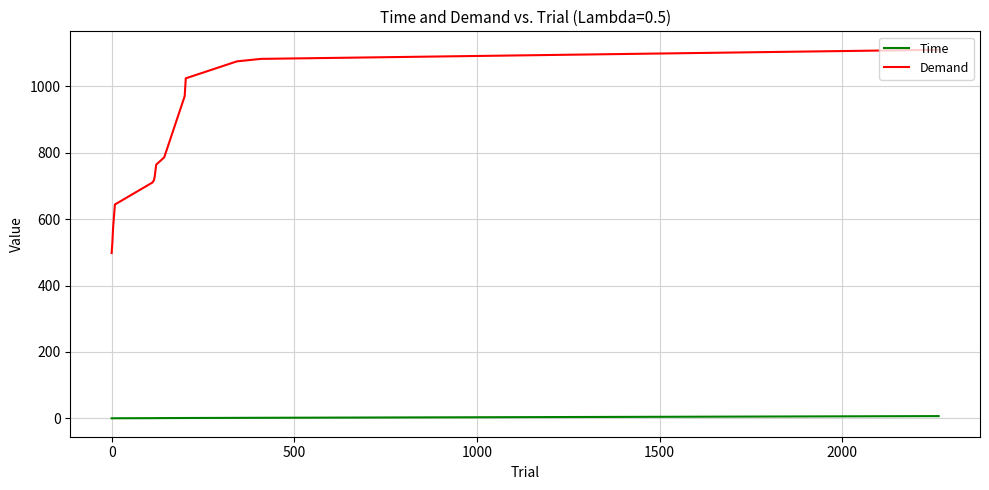

How many lines are shown in the chart?

2